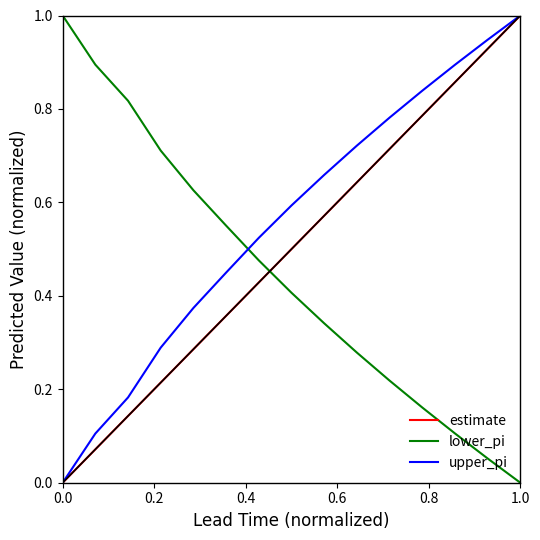

Which series has the largest total across all categories?

upper_pi